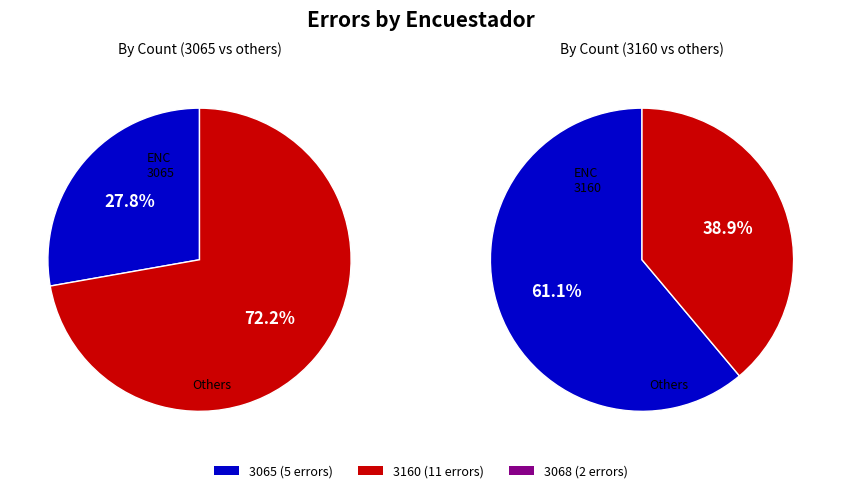

What percentage is the 3160 slice, to the nearest percent?

61%